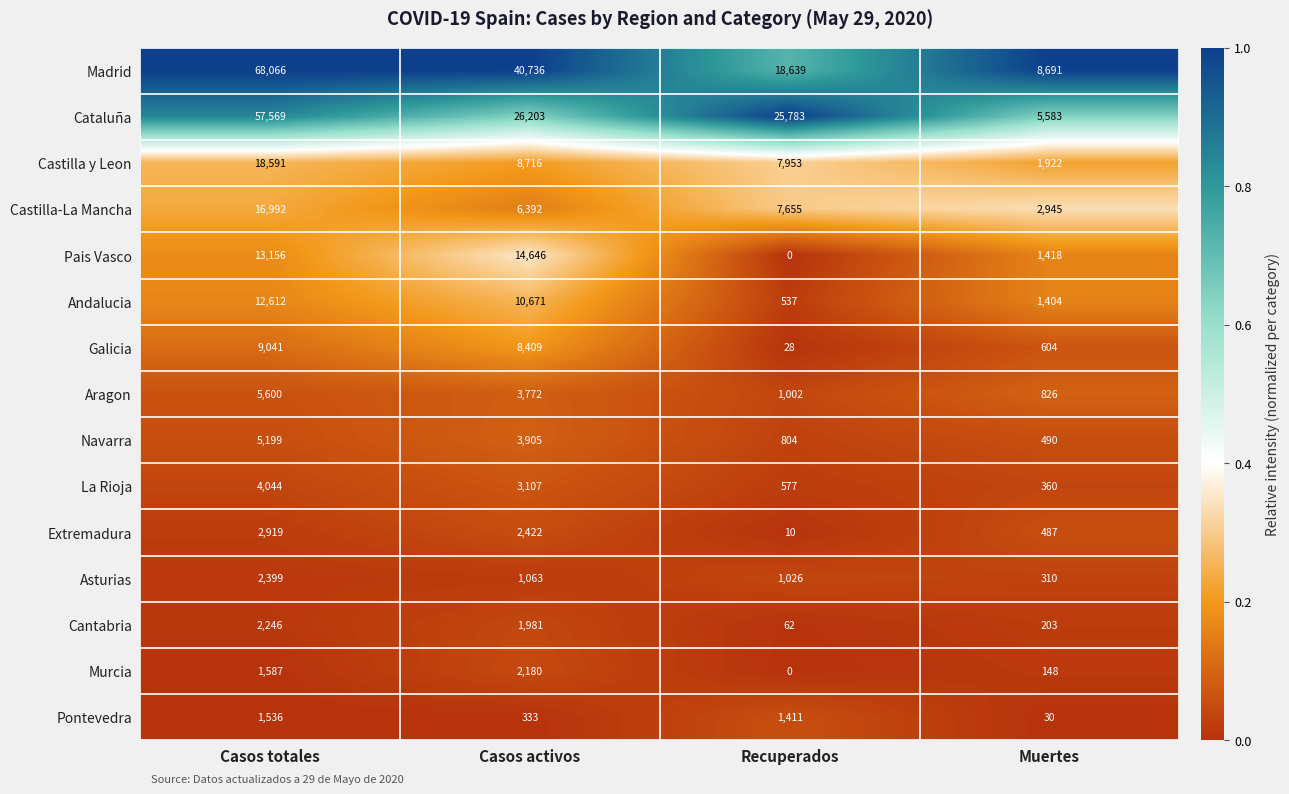

Rank the series by their maximum value, from lowest to highest.

Pontevedra, Murcia, Cantabria, Asturias, Extremadura, La Rioja, Navarra, Aragon, Galicia, Andalucia, Pais Vasco, Castilla-La Mancha, Castilla y Leon, Cataluña, Madrid